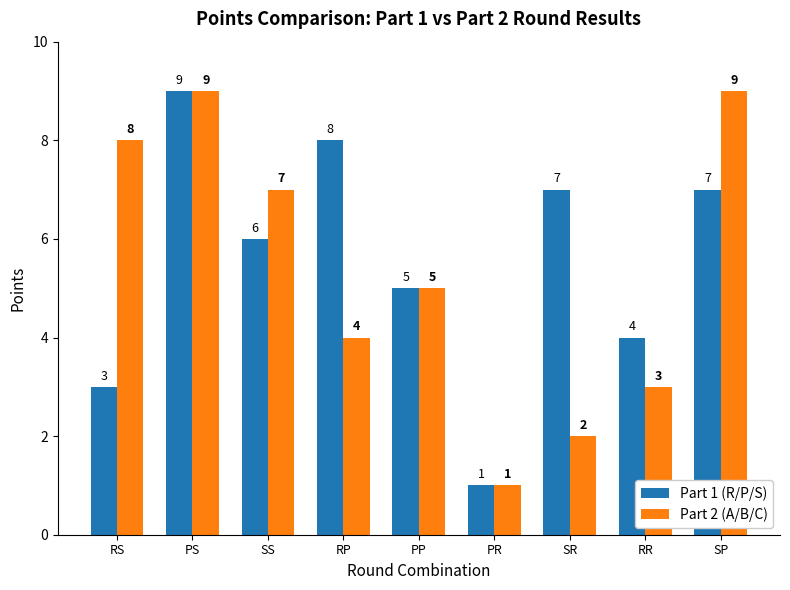

What is the average value of the Part 1 (R/P/S) series?

6